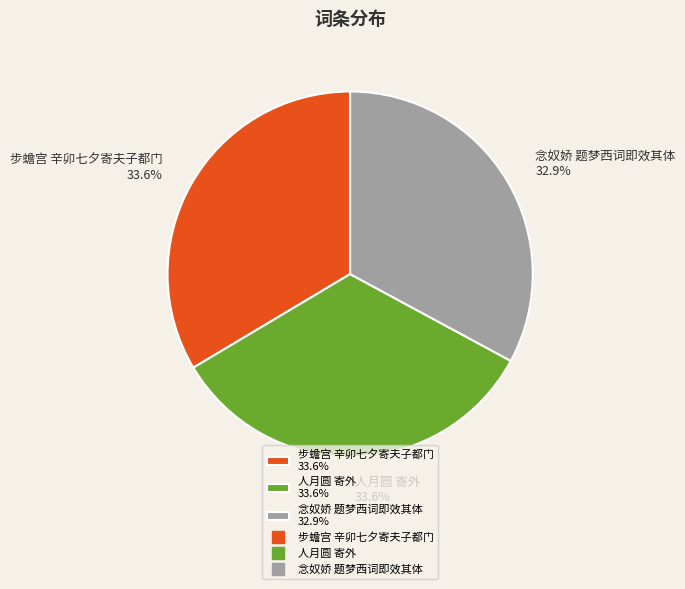

Count the number of slices in the pie.

3